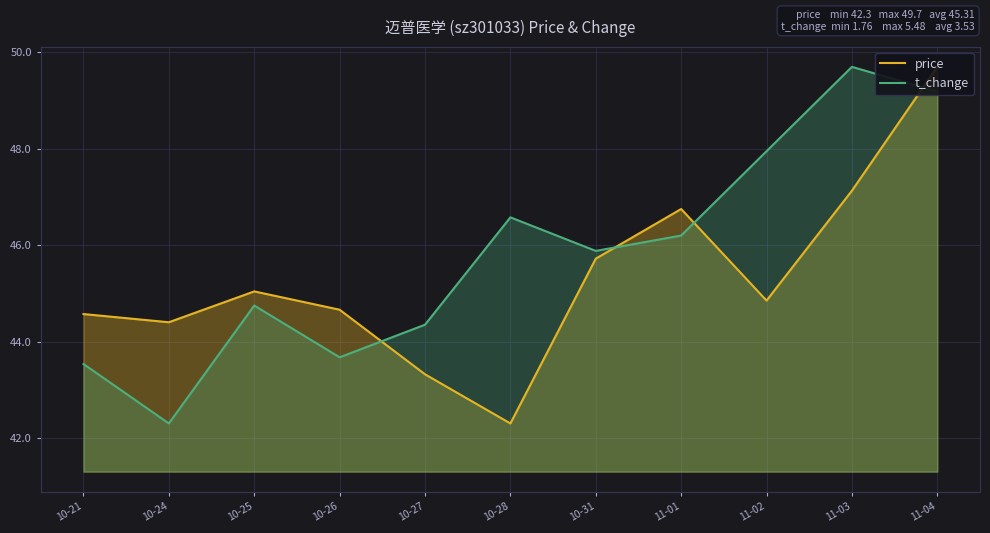

Where is t_change nearest to the value 46?

10-31